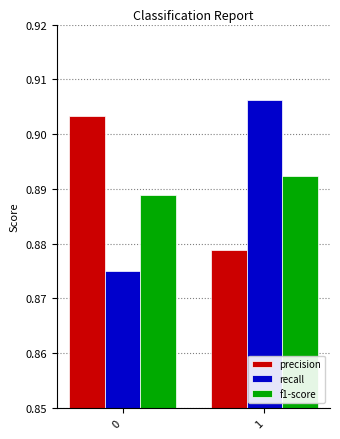

What is the sum of the precision values at 0 and 1?

1.8